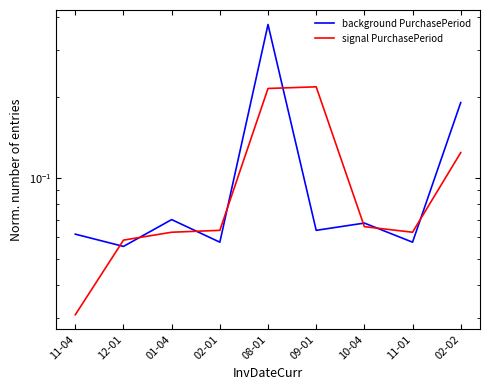

At which category is the sum across all series the highest?

08-01